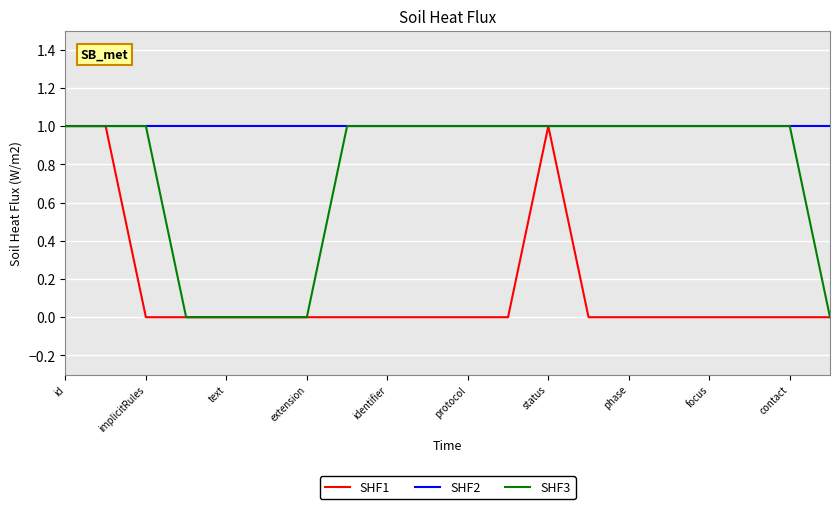

Rank the series by their average value, from lowest to highest.

SHF1, SHF3, SHF2